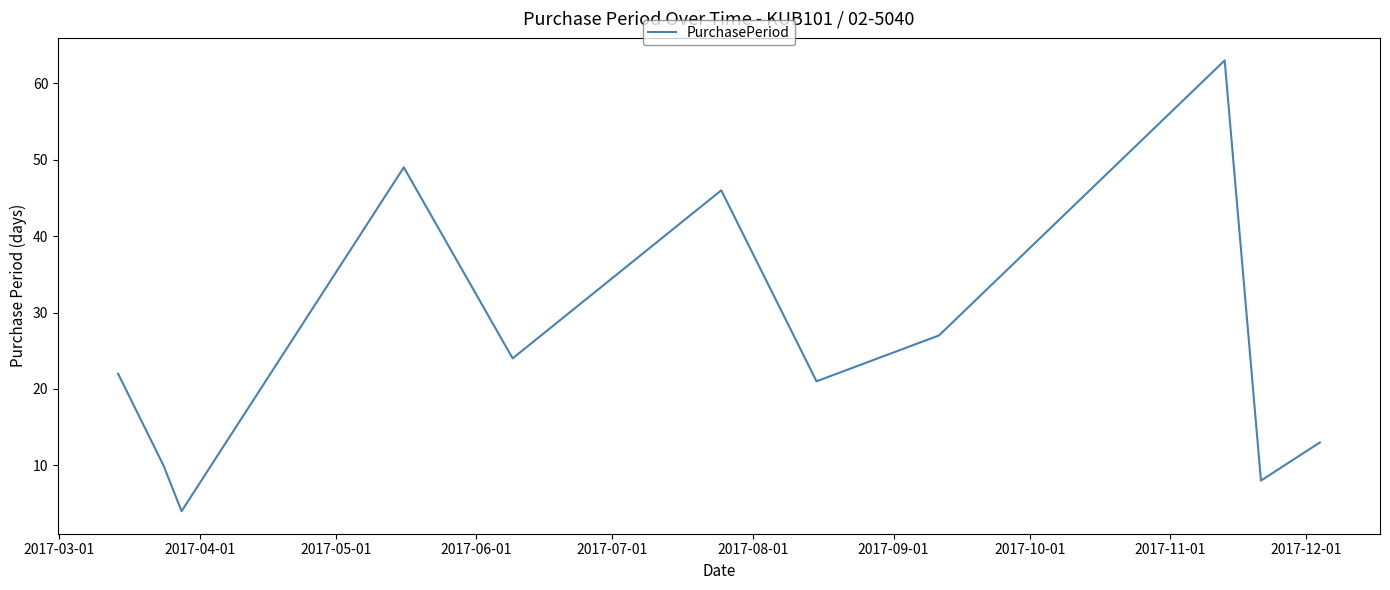

What is the smallest value displayed?

4